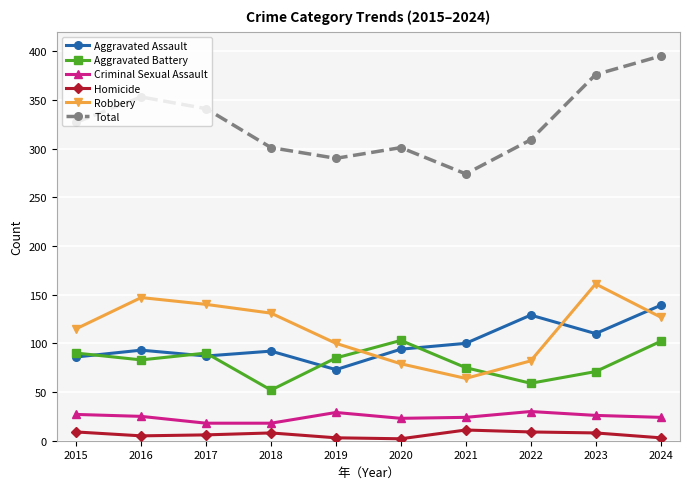

True or false: Robbery has more than 2 interior local peaks.

False